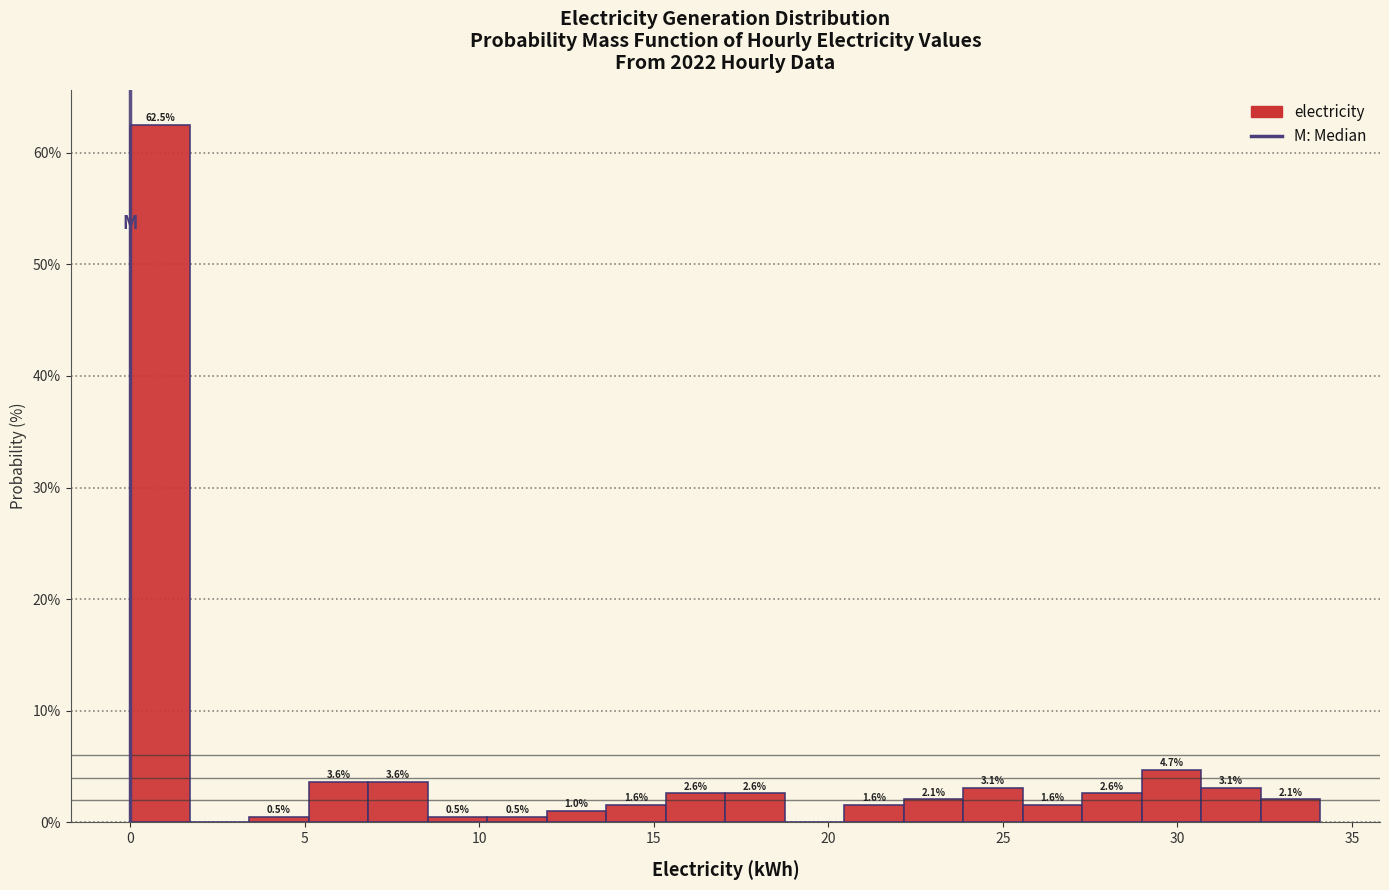

Read against the x-axis, roughly where is the centre of the tallest bar?

1.0